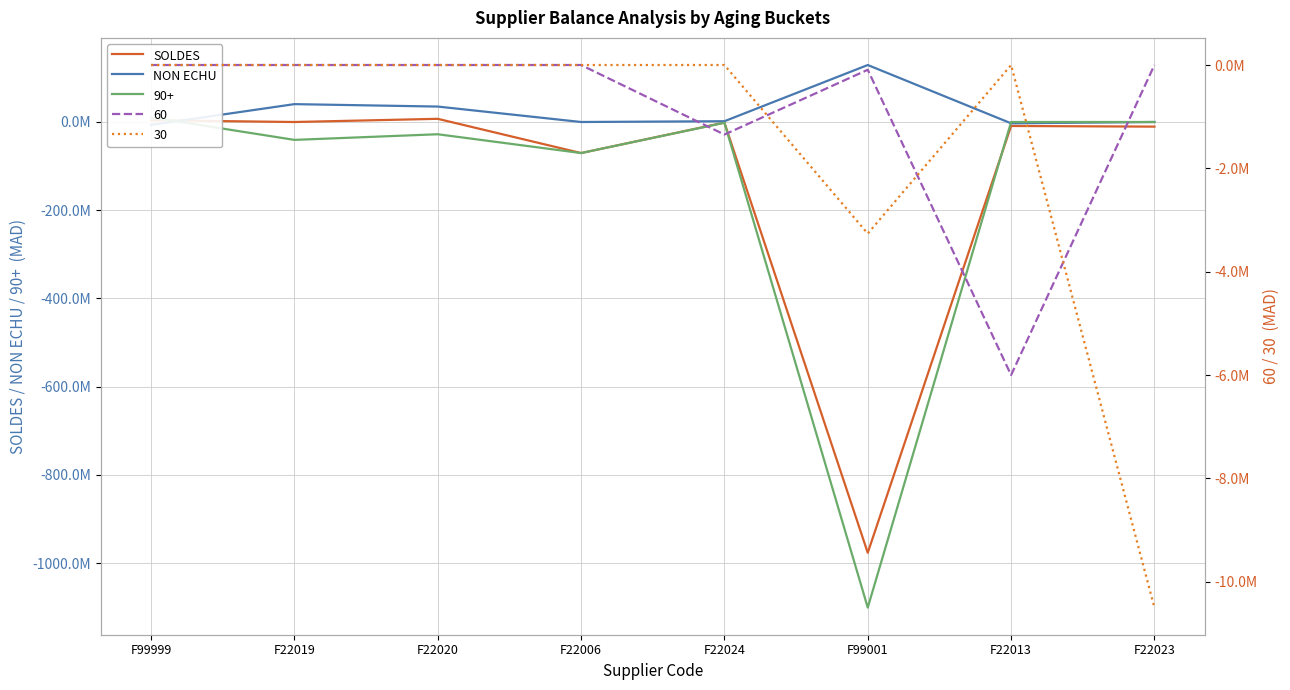

Reading right to left, extract all data points from this chart.

SOLDES: F22023=-10500000.0	F22013=-9000000.0	F99001=-976562836.9	F22024=-1345542.0	F22006=-70403480.0	F22020=7219965.9	F22019=-39984.0	F99999=4000000.0
NON ECHU: F22023=0.0	F22013=-3000000.0	F99001=129179030.0	F22024=1763124.0	F22006=0.0	F22020=35000000.0	F22019=40500000.0	F99999=-6580000.0